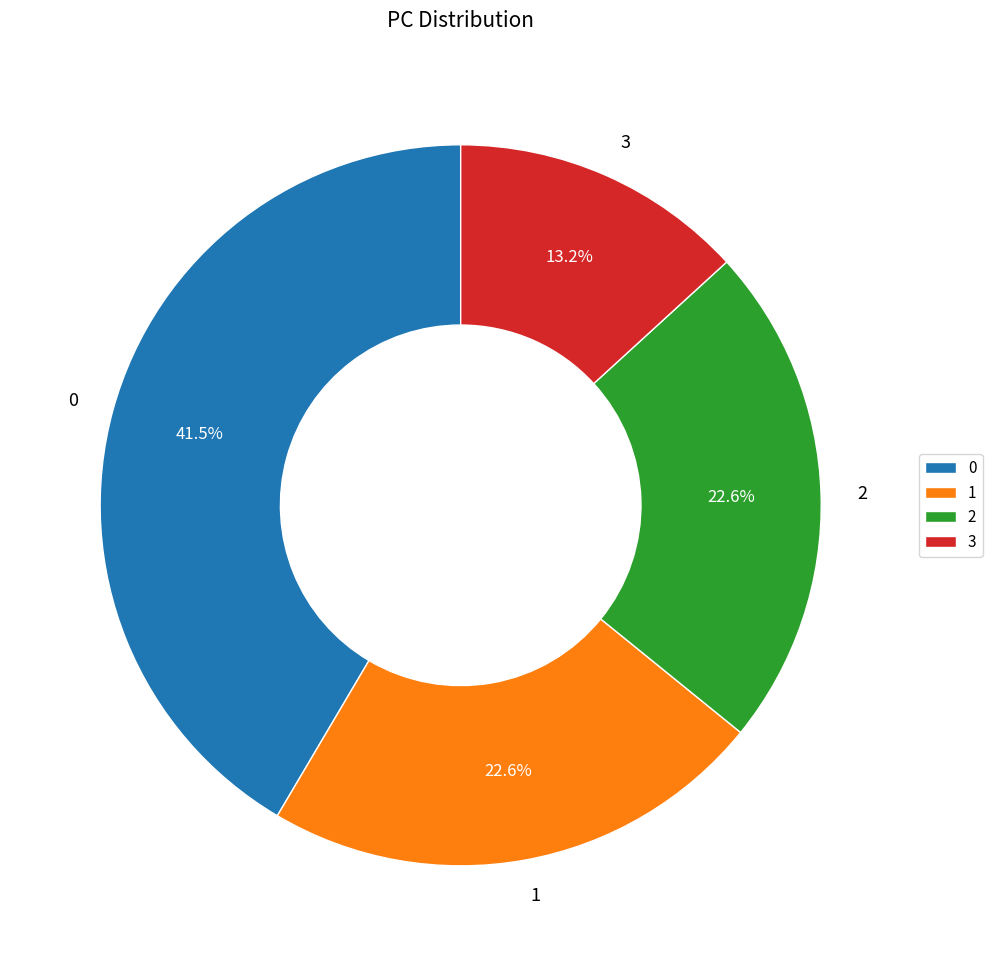

To the nearest percent, what is the difference between the 0 and 1 slice percentages?

19%